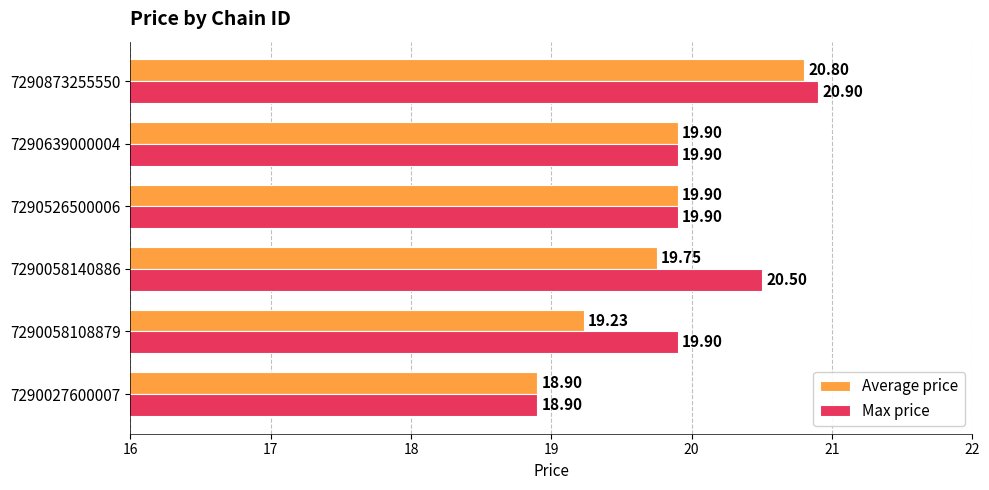

List the series in order of their overall mean, lowest first.

Average price, Max price